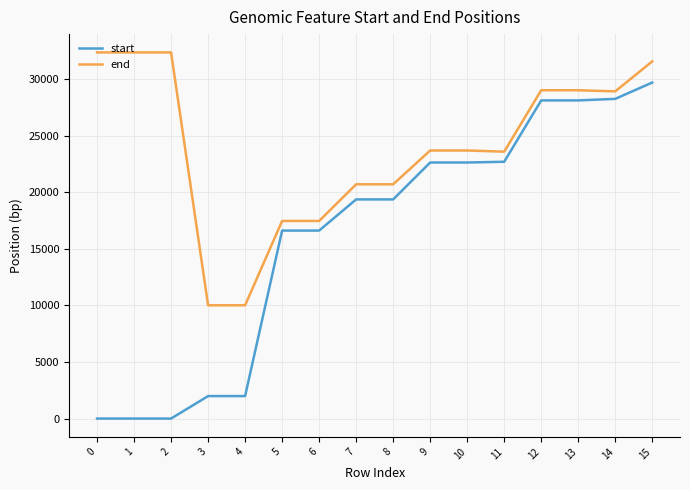

What is the sum of all start values?

258029